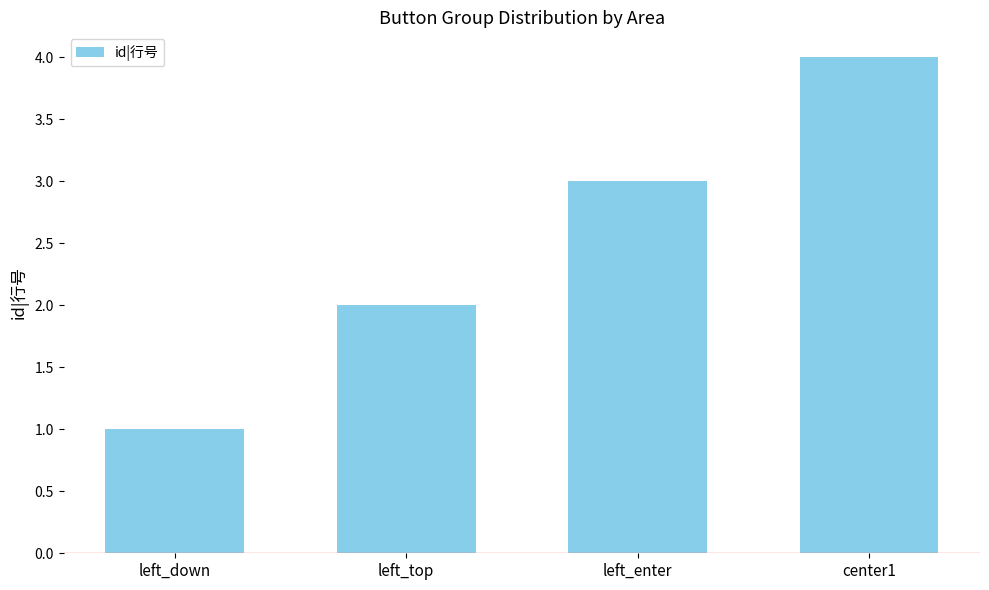

Reading left to right, extract all data points from this chart.

left_down=1	left_top=2	left_enter=3	center1=4